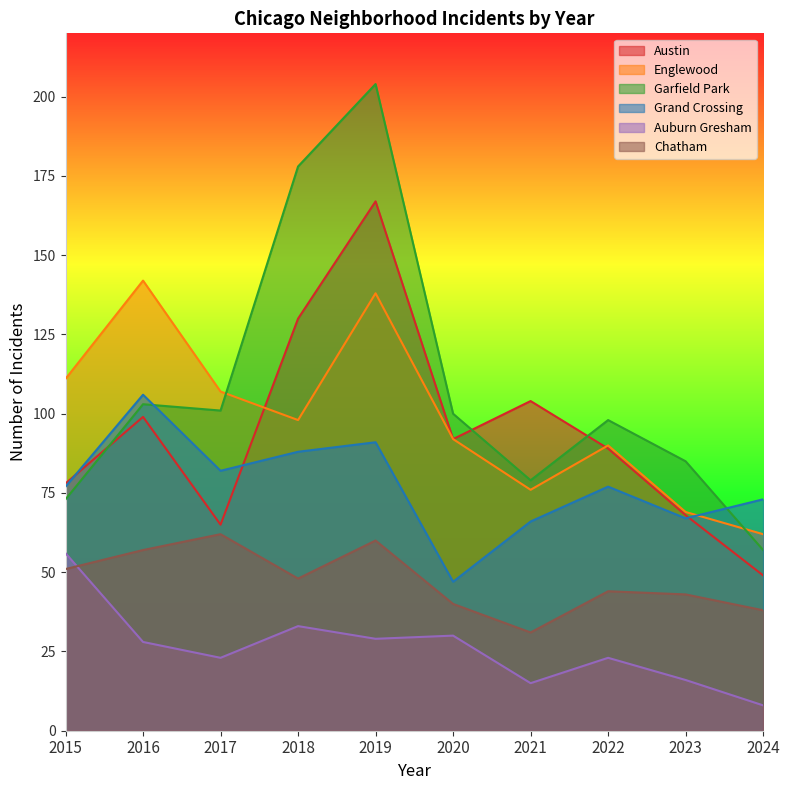

Reading left to right, list all the values displayed in this chart.

Austin: 78	99	65	130	167	92	104	89	68	49
Englewood: 111	142	107	98	138	92	76	90	69	62
Garfield Park: 73	103	101	178	204	100	79	98	85	57
Grand Crossing: 77	106	82	88	91	47	66	77	67	73
Auburn Gresham: 56	28	23	33	29	30	15	23	16	8
Chatham: 51	57	62	48	60	40	31	44	43	38